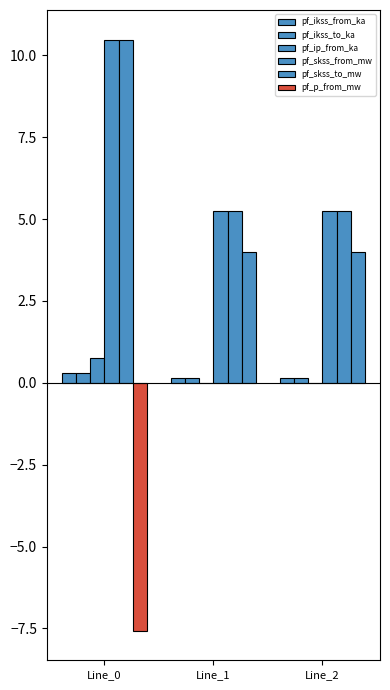

Read the pf_ikss_from_ka value at Line_0.

0.3